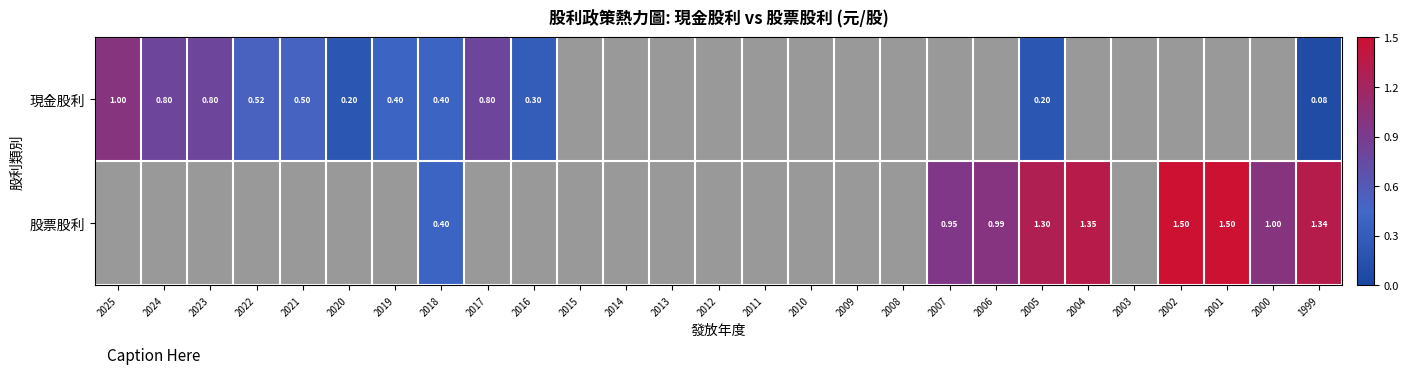

At which label is 現金股利 closest to 0?

1999